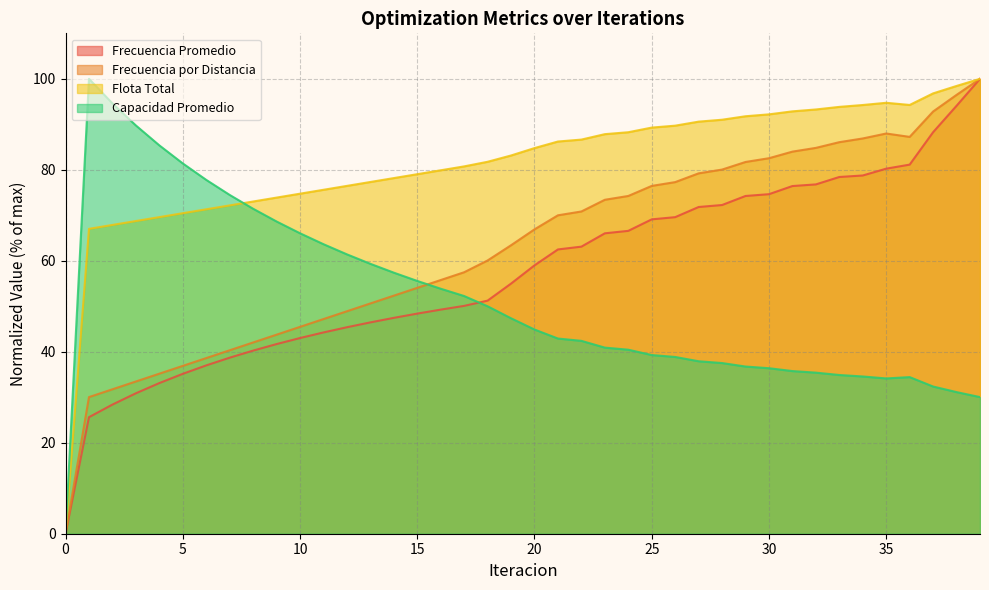

The value of Flota Total at 10 is 115.9. True or false?

False